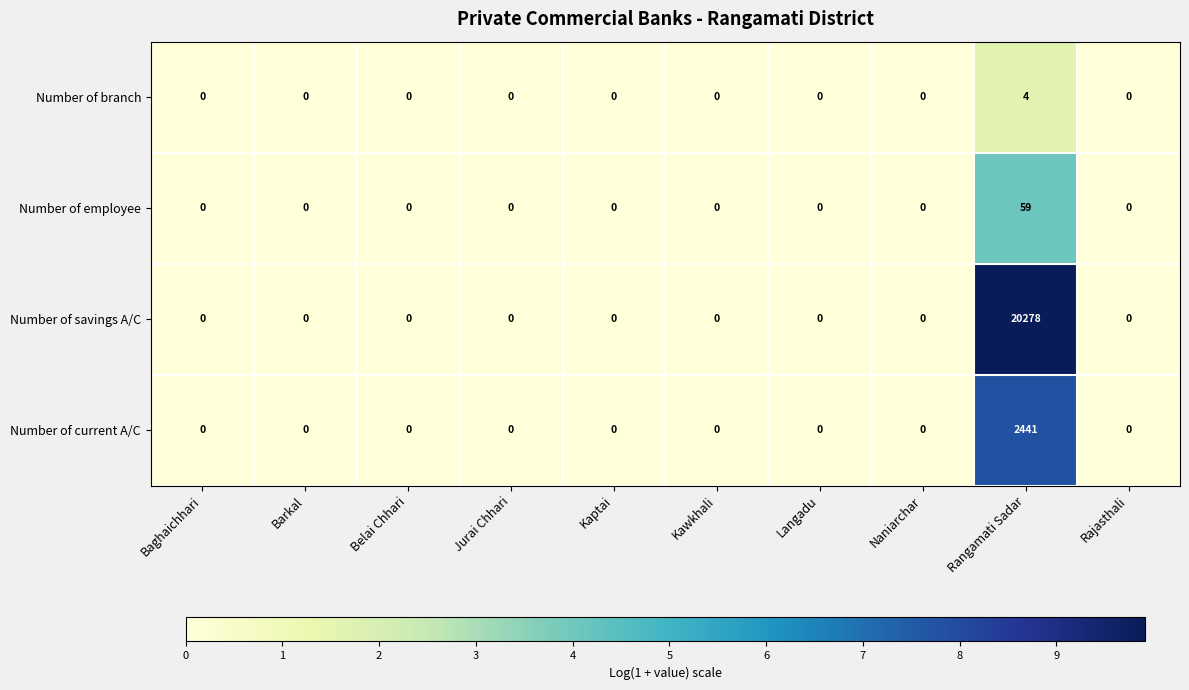

Rank the series by their maximum value, from highest to lowest.

Number of savings A/C, Number of current A/C, Number of employee, Number of branch